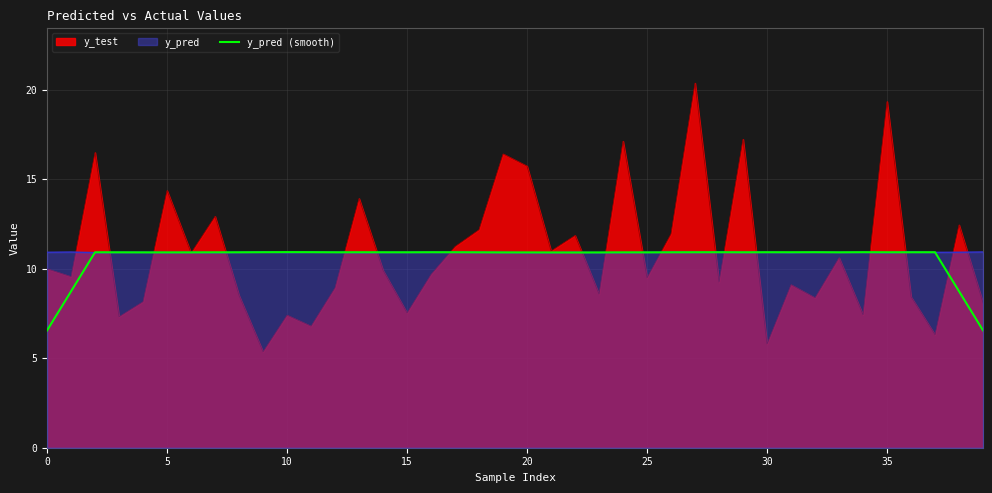

What is the label of the 25th point from the right?

15